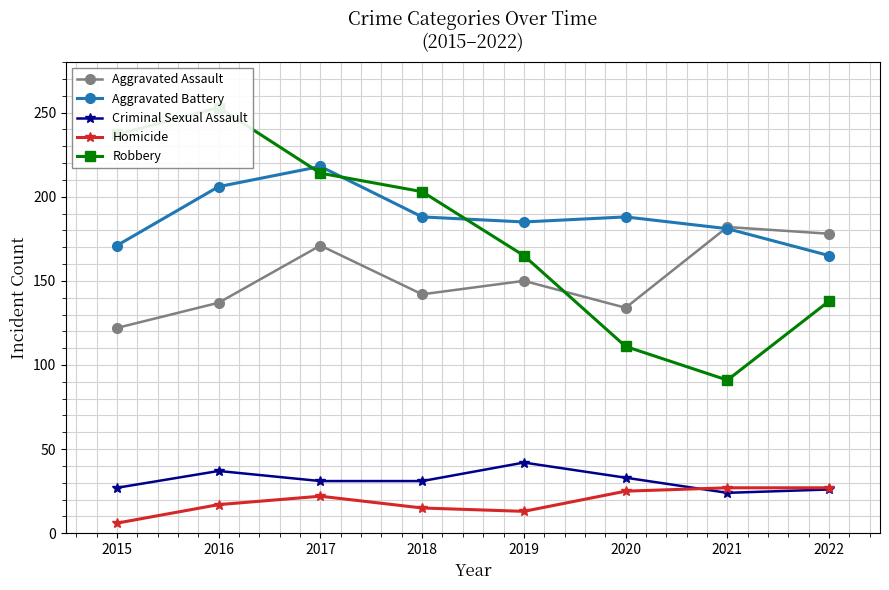

At which label does Criminal Sexual Assault first exceed 31?

2016